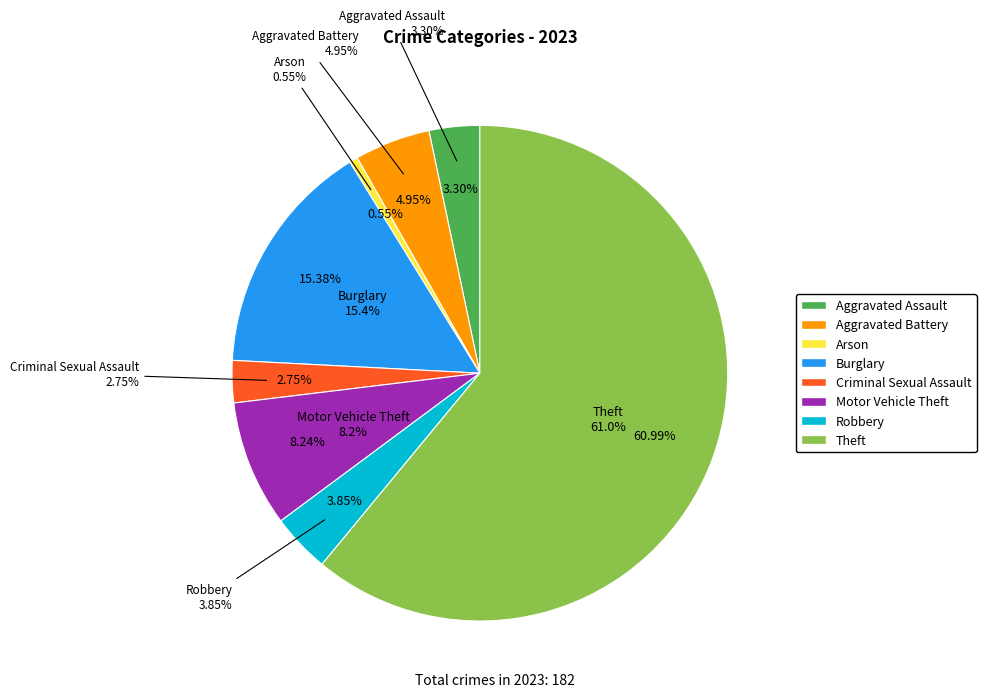

What portion of the pie excludes Criminal Sexual Assault?

97.3%